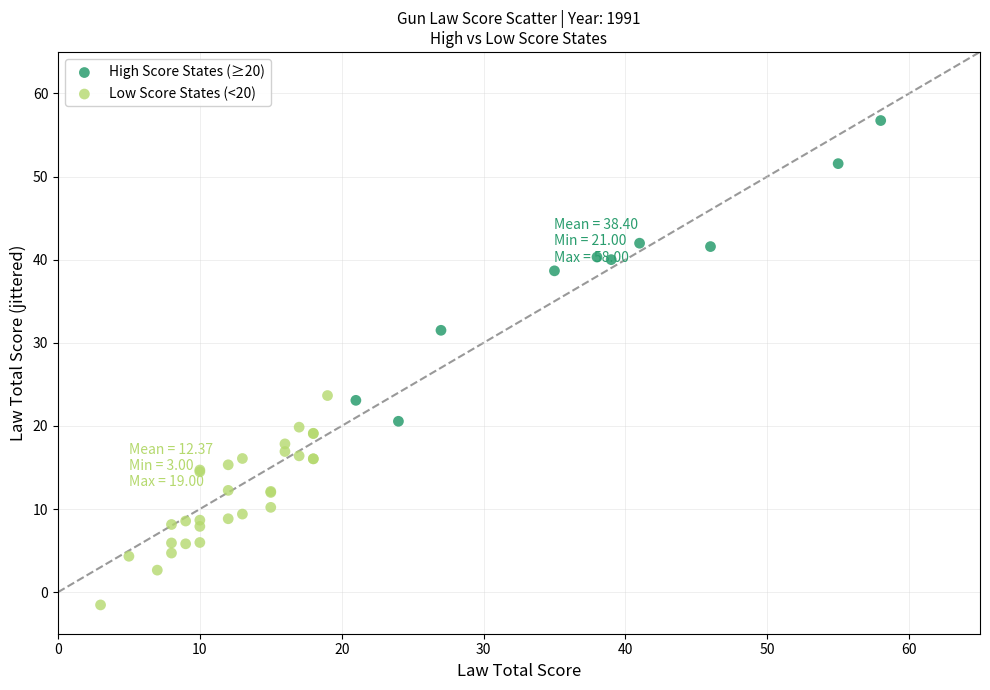

Which series has the widest spread of Y values?

High Score States (≥20)